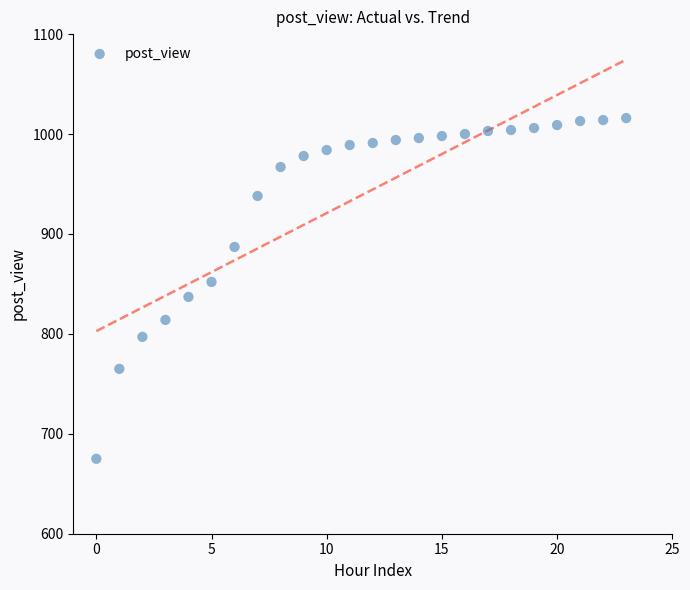

What is the range of Y values (max minus min)?

341